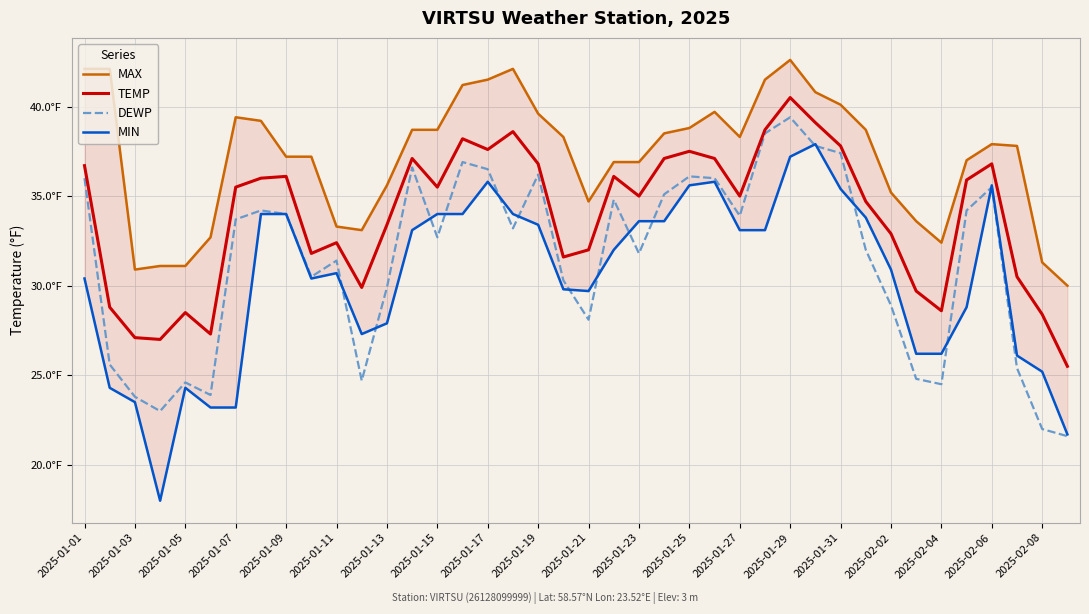

What is the difference between the second highest and second lowest values in the TEMP series?

12.1